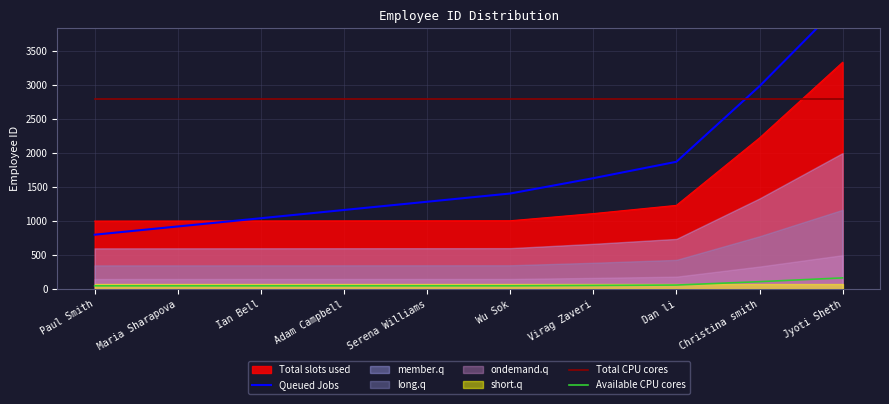

True or false: Available CPU cores and Total slots used intersect in this chart.

False